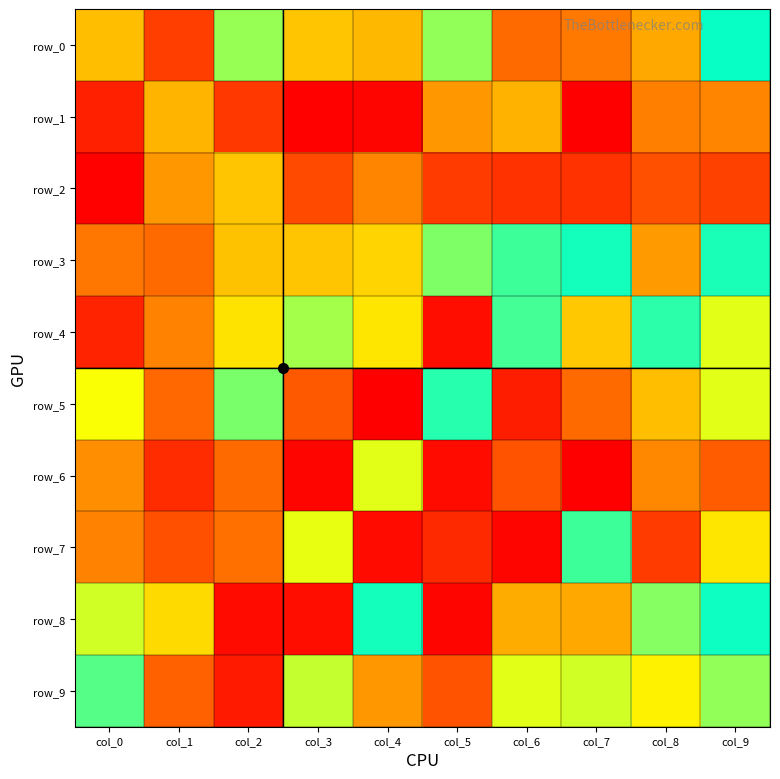

How many data points in row_5 are above 6?

4